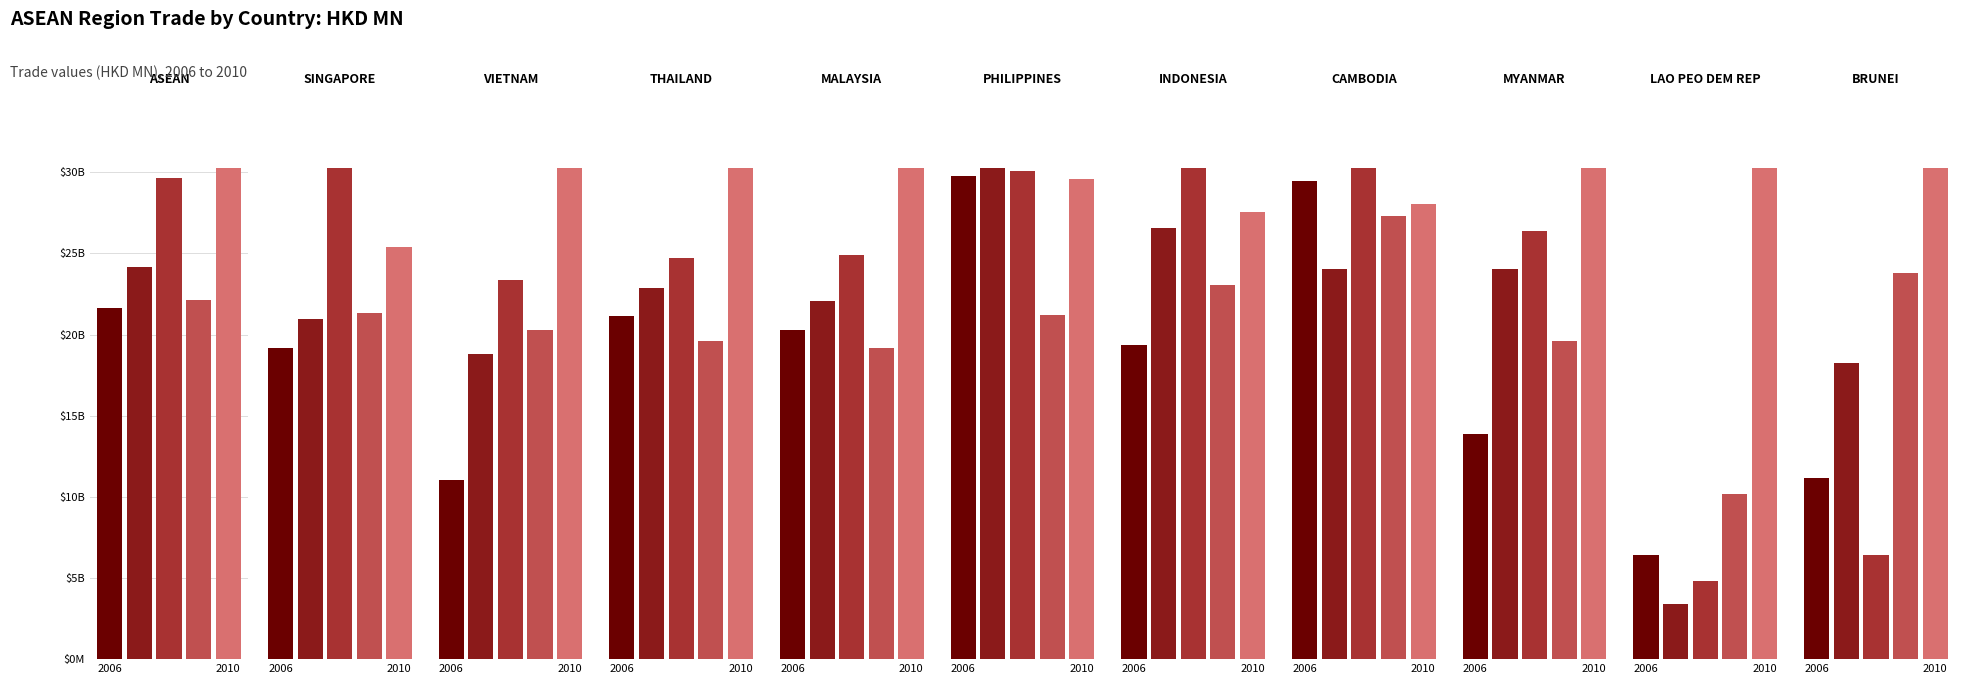

How many bars are there in total?

55